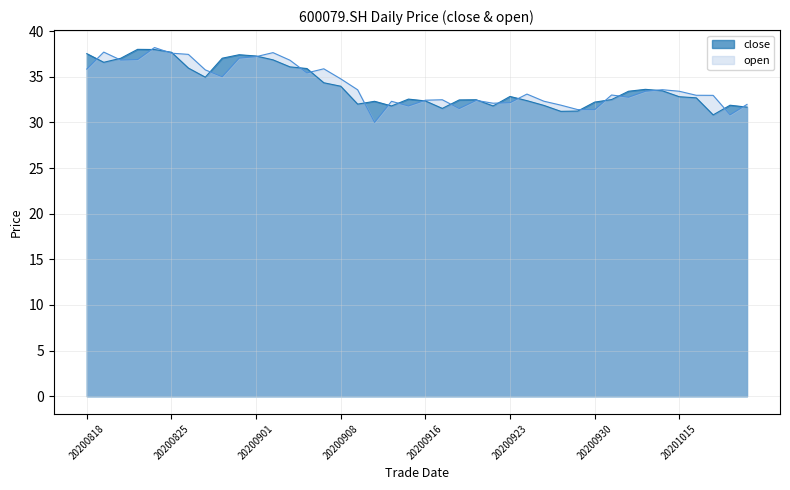

What is the sum of all open values?

1361.8